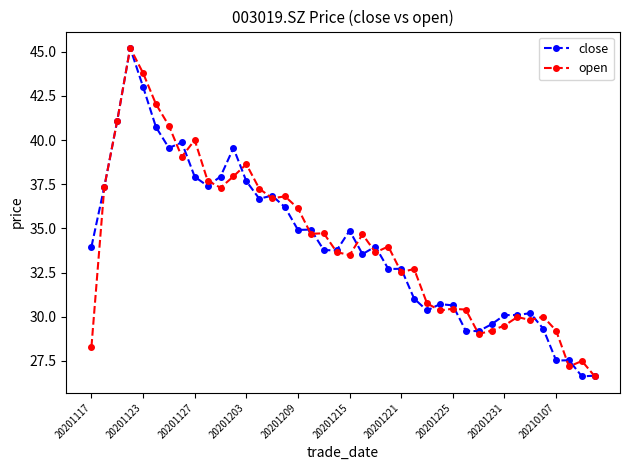

What is the difference between the maximum and minimum values in the close series?

18.6